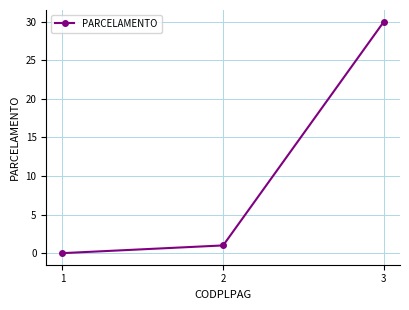

Between 1 and 3, which is larger?

3